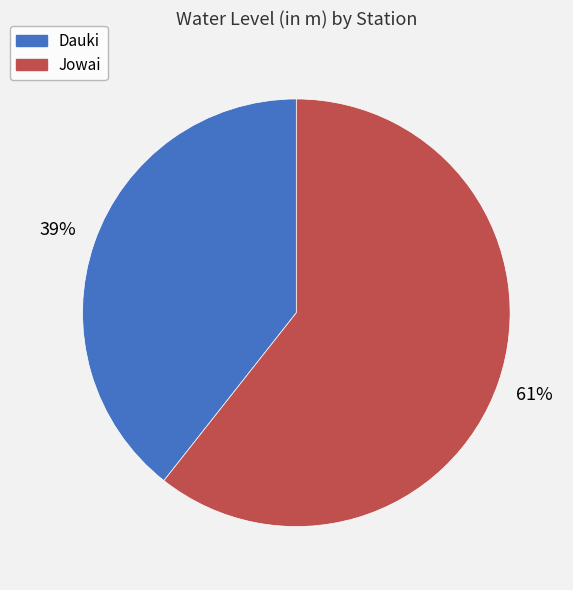

Does Jowai represent more than half of the total?

Yes